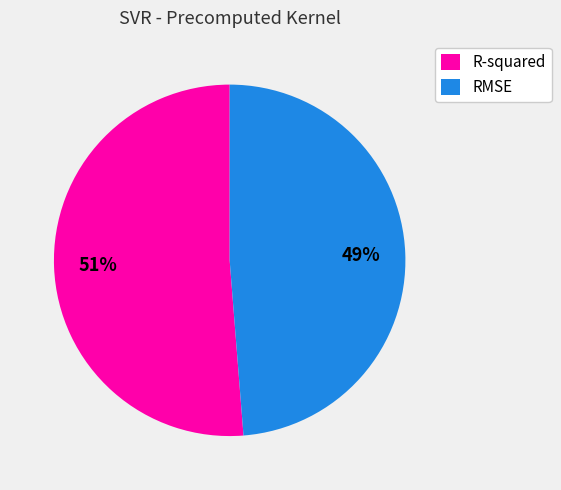

What is the largest slice in the pie chart?

R-squared